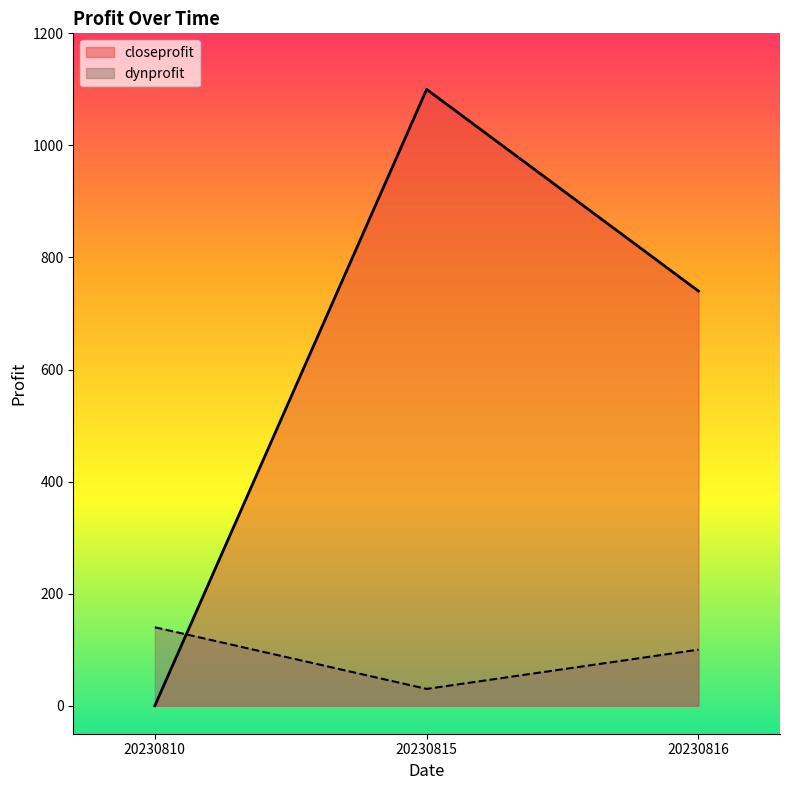

Is the value of dynprofit at 20230816 greater than the value of closeprofit at 20230810?

Yes